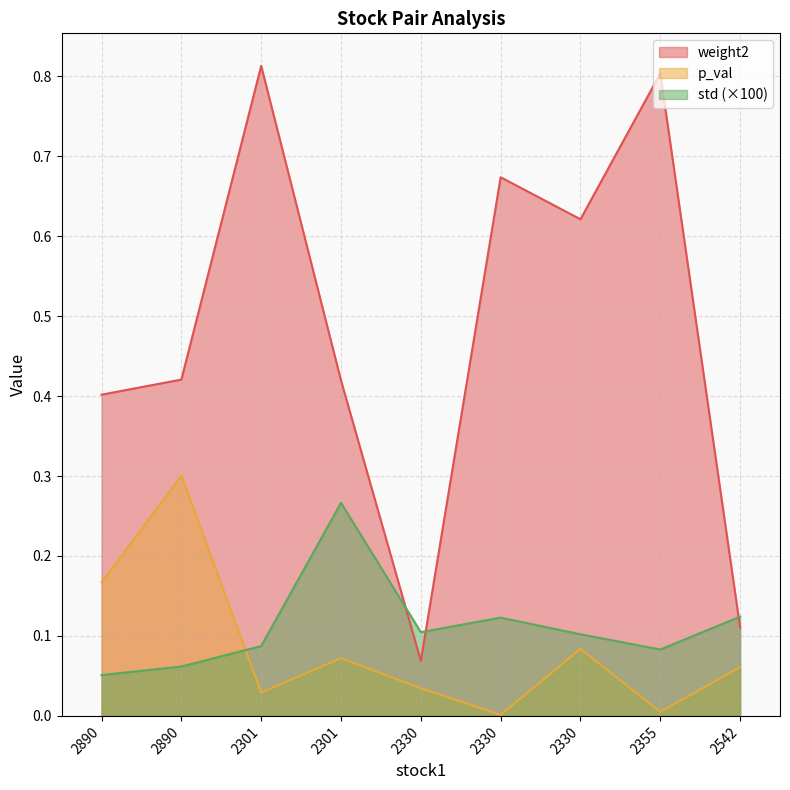

At how many categories does at least one series exceed 0?

9